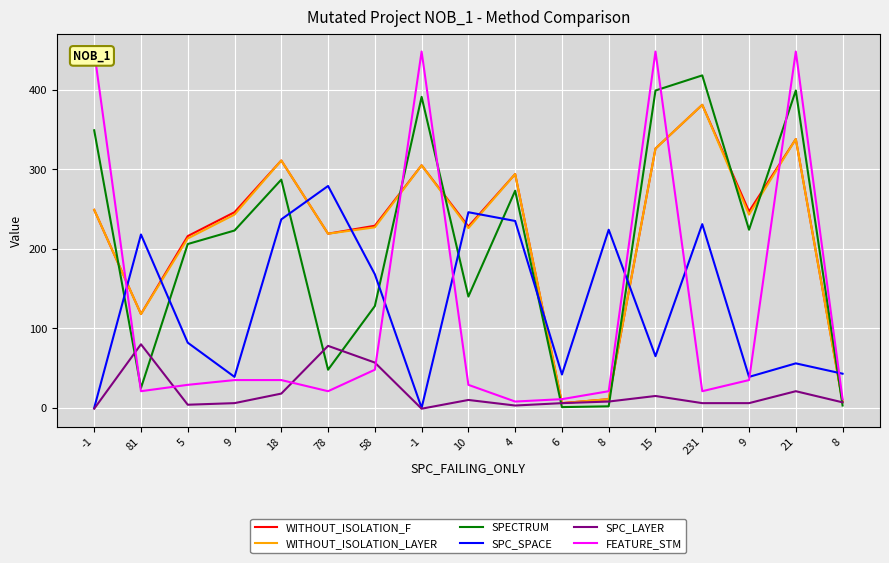

Reading left to right, list all the values displayed in this chart.

WITHOUT_ISOLATION_F: -1=249	81=118	5=216	9=246	18=311	78=219	58=229	-1=305	10=228	4=294	6=6	8=11	15=326	231=381	9=247	21=338	8=8
WITHOUT_ISOLATION_LAYER: -1=249	81=118	5=213	9=243	18=311	78=219	58=227	-1=305	10=226	4=294	6=6	8=11	15=326	231=381	9=243	21=338	8=7
SPECTRUM: -1=349	81=25	5=206	9=223	18=287	78=48	58=128	-1=391	10=140	4=273	6=1	8=2	15=399	231=418	9=224	21=399	8=3
SPC_SPACE: -1=0	81=218	5=82	9=39	18=237	78=279	58=168	-1=0	10=246	4=235	6=42	8=224	15=65	231=231	9=39	21=56	8=43
SPC_LAYER: -1=-1	81=80	5=4	9=6	18=18	78=78	58=57	-1=-1	10=10	4=3	6=6	8=8	15=15	231=6	9=6	21=21	8=7
FEATURE_STM: -1=448	81=21	5=29	9=35	18=35	78=21	58=48	-1=448	10=29	4=8	6=11	8=21	15=448	231=21	9=35	21=448	8=11